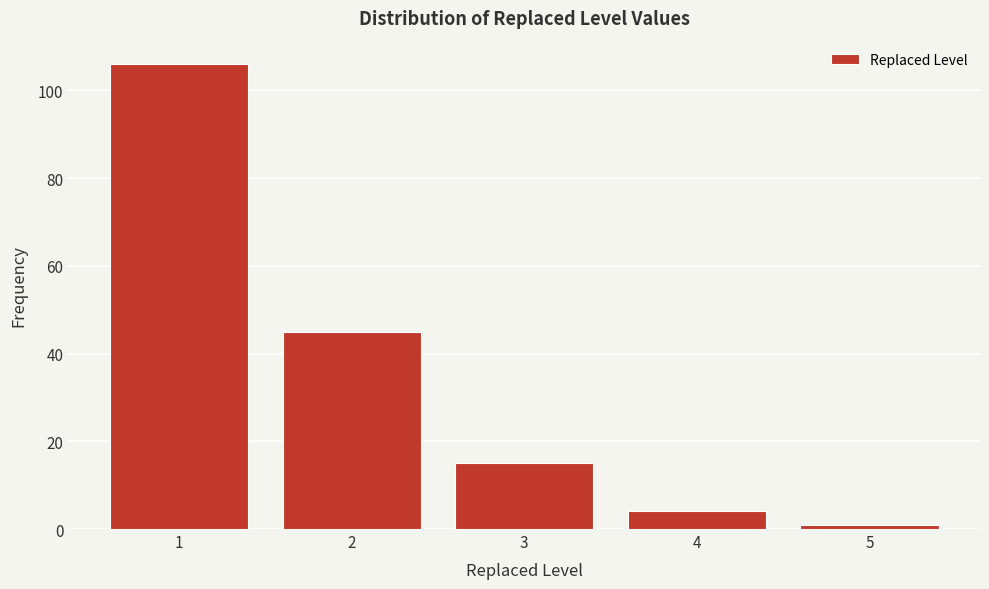

Reading left to right, transcribe all the data shown in this chart.

106	45	15	4	1